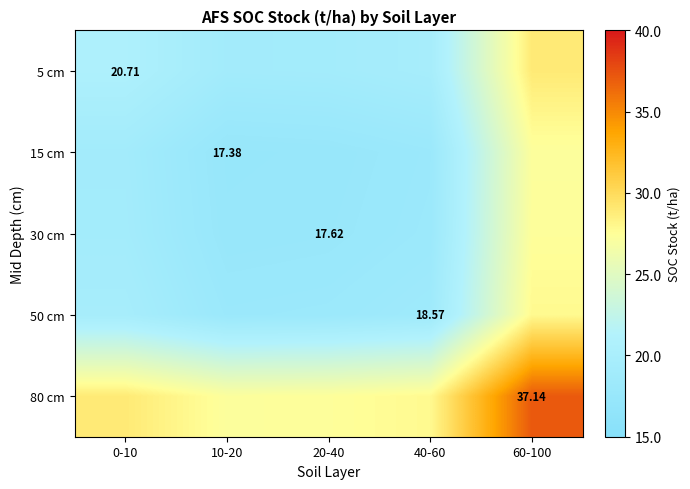

Which series has the largest total across all categories?

80 cm